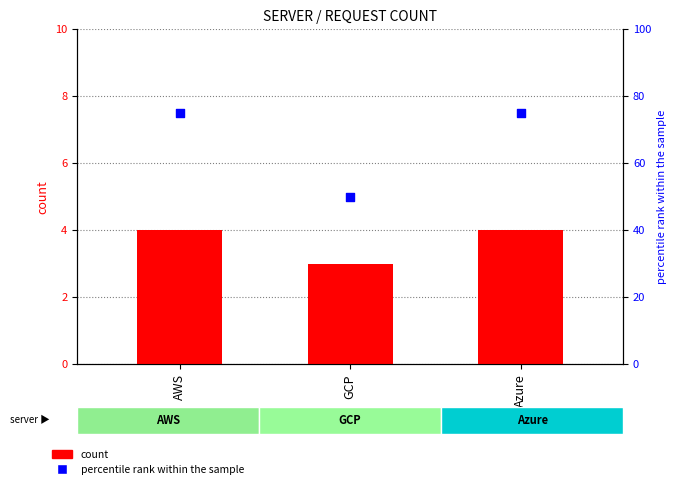

Which series has the widest spread of Y values?

percentile rank within the sample